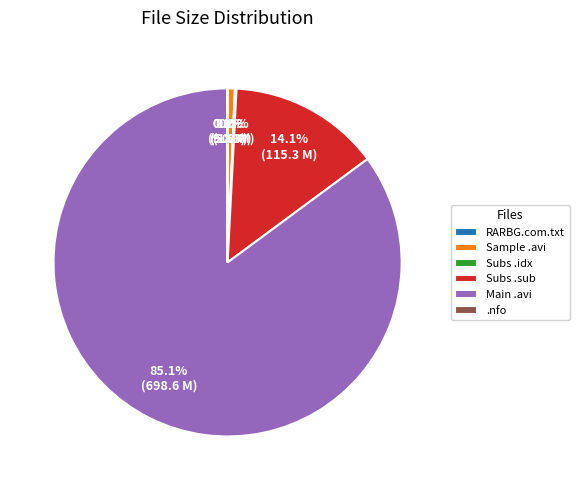

Which category has the biggest portion of the pie?

Main .avi